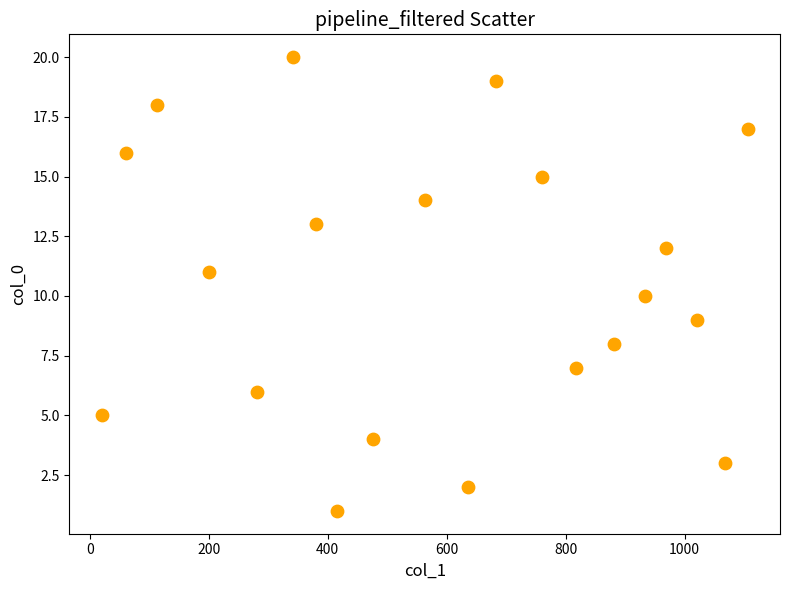

What is the range of Y values (max minus min)?

19